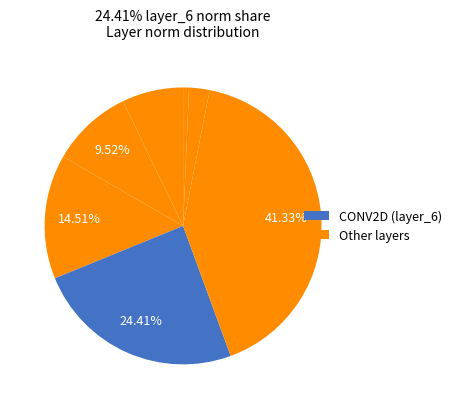

Is there a majority slice in this chart?

No